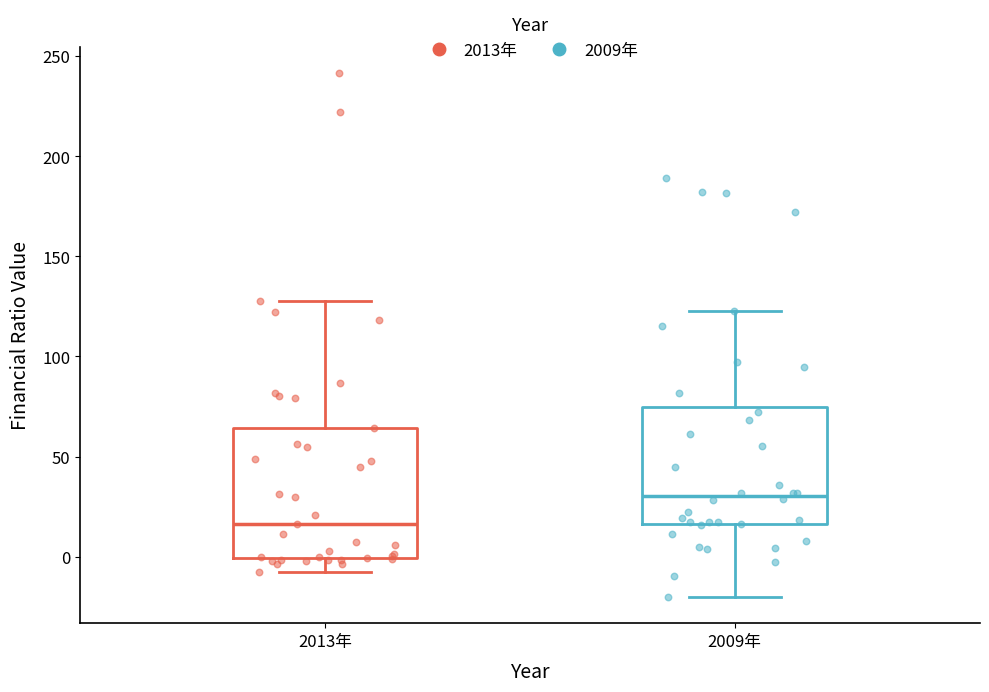

Comparing the boxes themselves (not the whiskers), which one is the tallest?

2013年